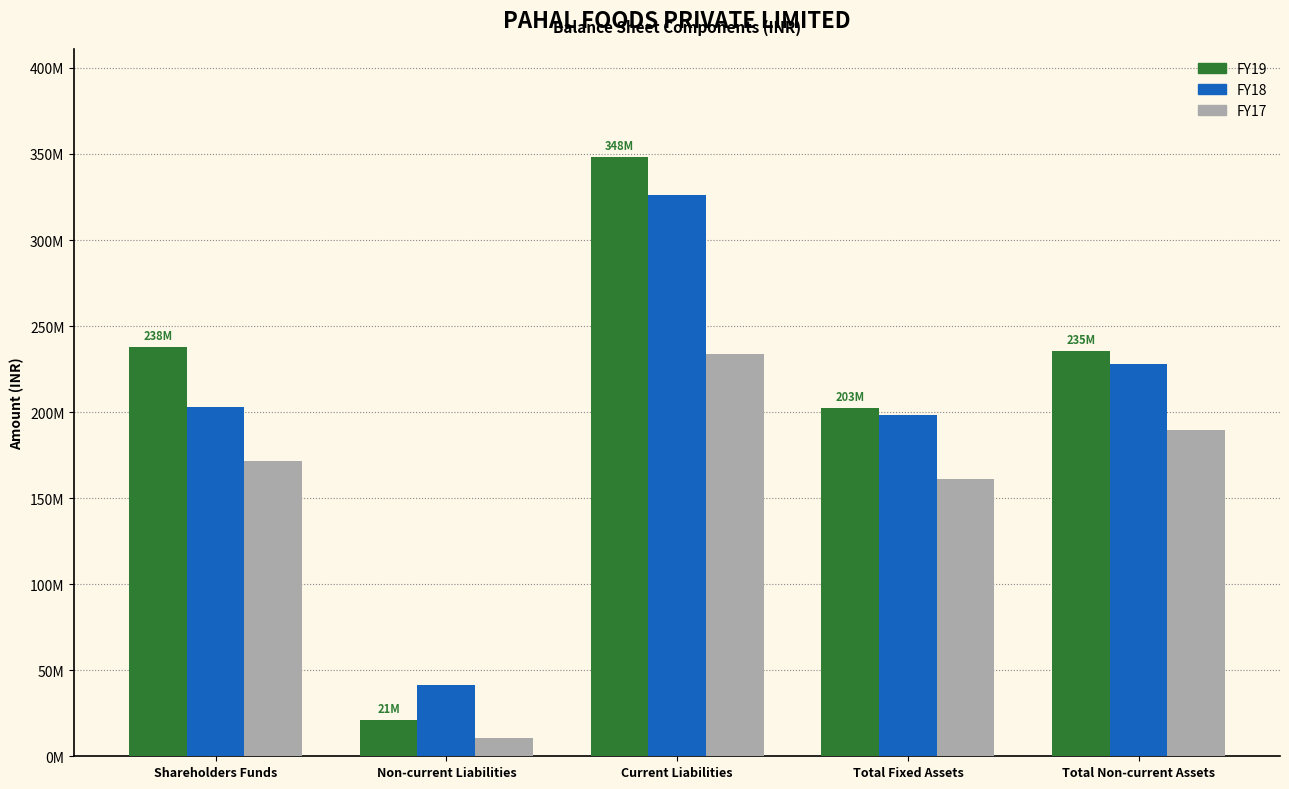

Reading left to right, transcribe all the data shown in this chart.

FY19: 237723711	21269869	348195825	202530795	235419020
FY18: 203050158	41239297	326246083	198171196	228103153
FY17: 171489601	10342021	233679187	161144073	189725842